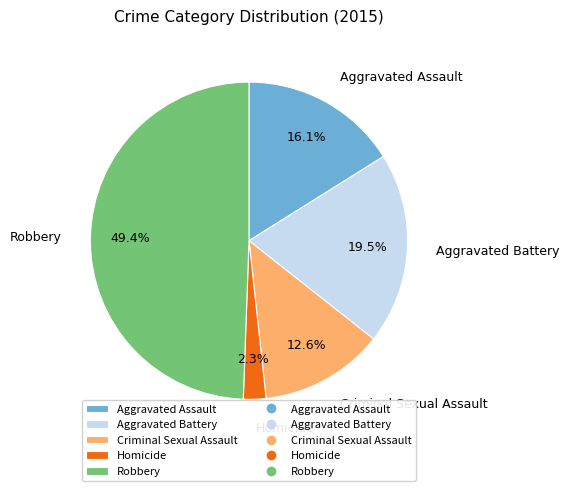

Does Aggravated Battery account for over 50% of the chart?

No